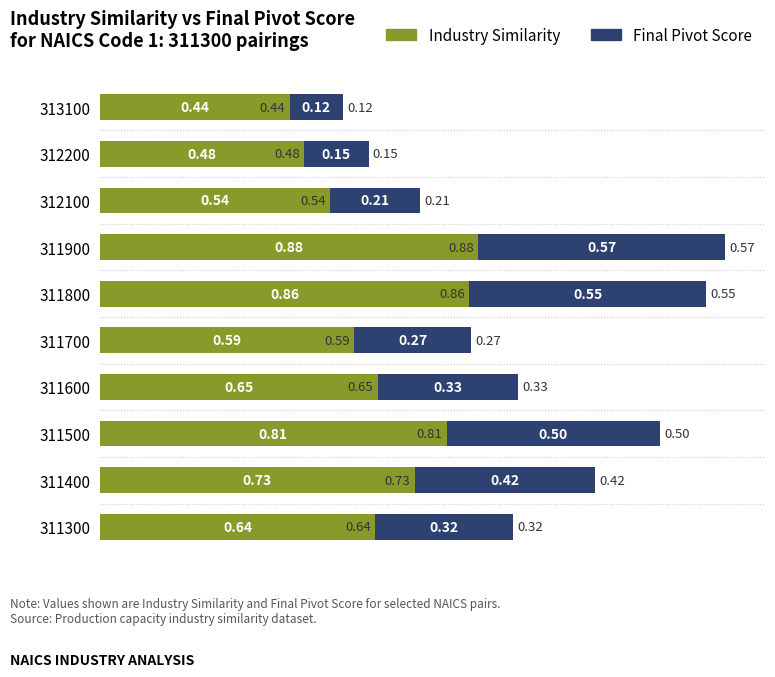

At which category is the sum across all series the highest?

311900